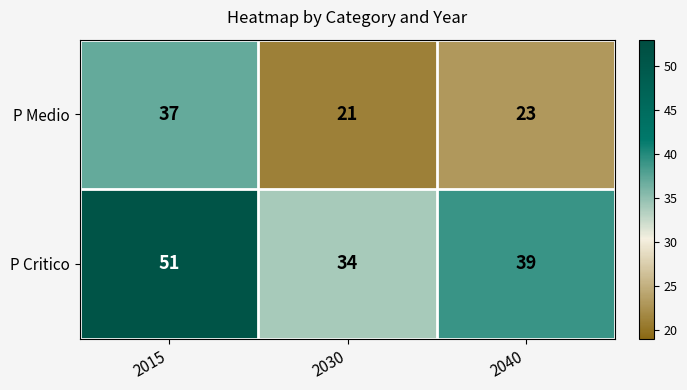

What is the difference between the maximum and minimum values in the P Medio series?

16